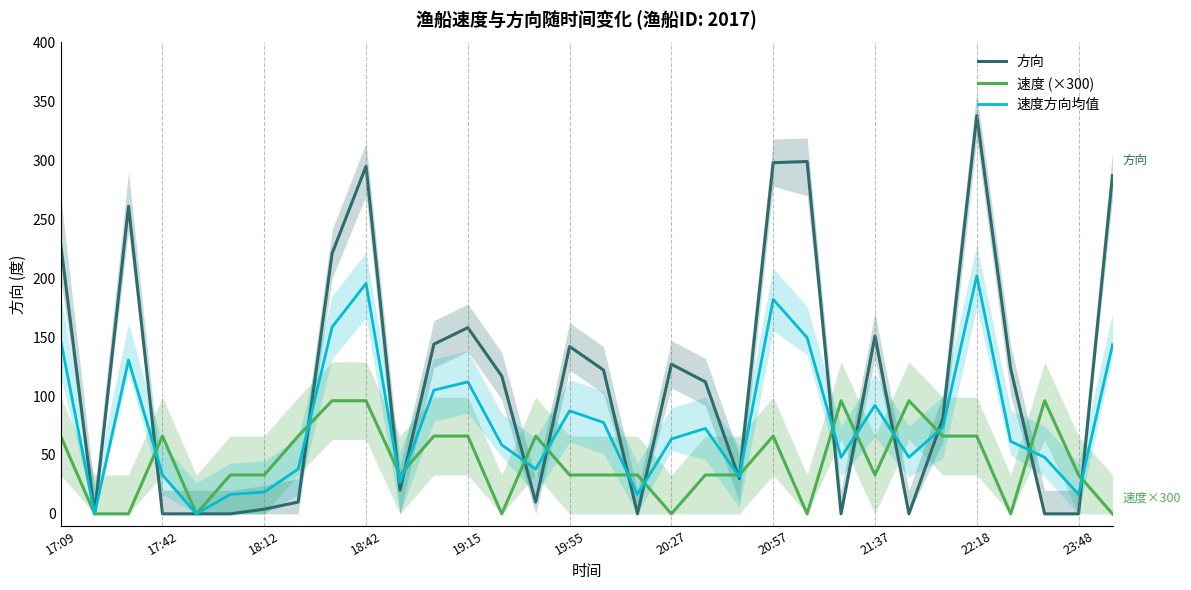

Rank the series by their average value, from highest to lowest.

方向, 速度方向均值, 速度 (×300)